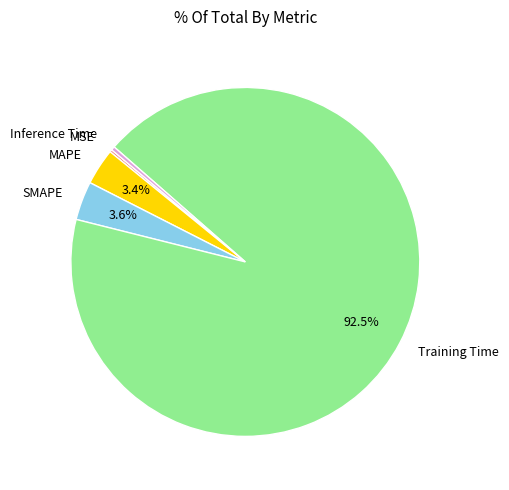

Which category has the biggest portion of the pie?

Training Time